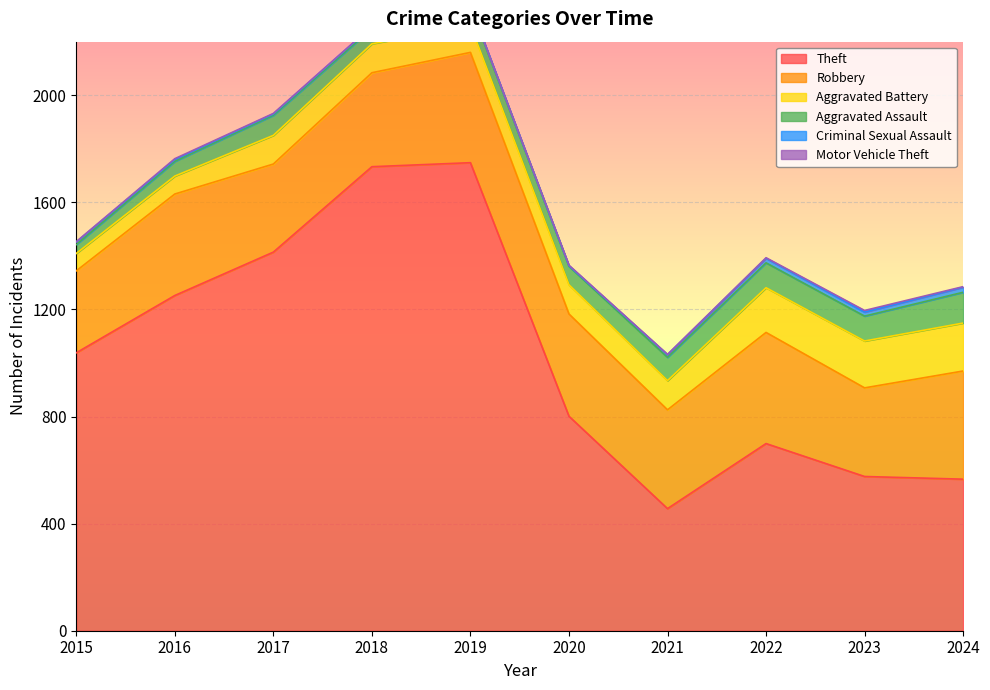

True or false: Motor Vehicle Theft and Robbery cross at least once.

False